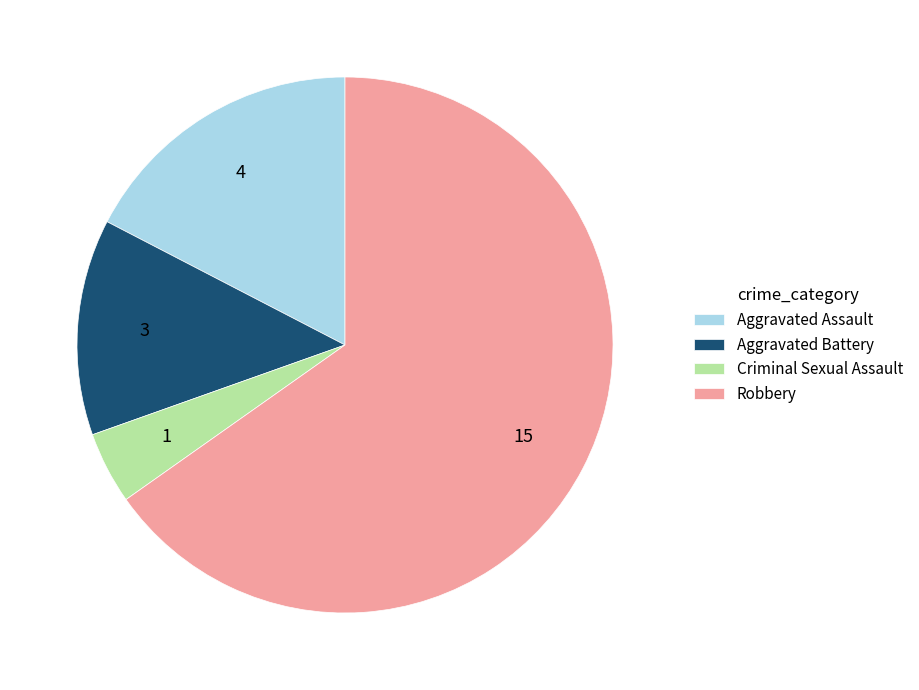

Which slice represents more than half of the pie?

Robbery